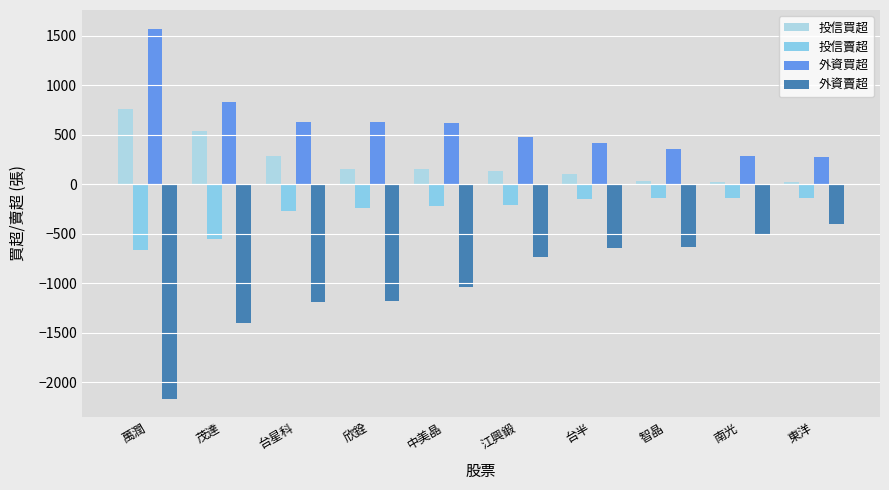

Reading left to right, list all the values displayed in this chart.

投信買超: 758	543	287	150	150	133	100	30	20	20
投信賣超: -660	-554	-268	-243	-216	-210	-150	-141	-137	-137
外資買超: 1574	833	632	627	618	481	417	360	289	274
外資賣超: -2165	-1397	-1189	-1175	-1043	-731	-648	-636	-499	-403